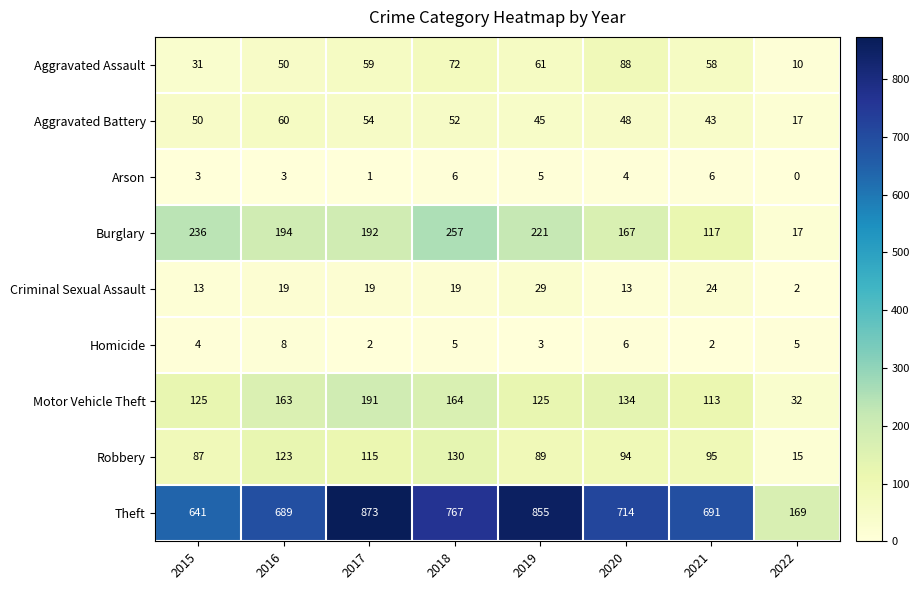

Rank the series at 2021 from highest to lowest value.

Theft, Burglary, Motor Vehicle Theft, Robbery, Aggravated Assault, Aggravated Battery, Criminal Sexual Assault, Arson, Homicide